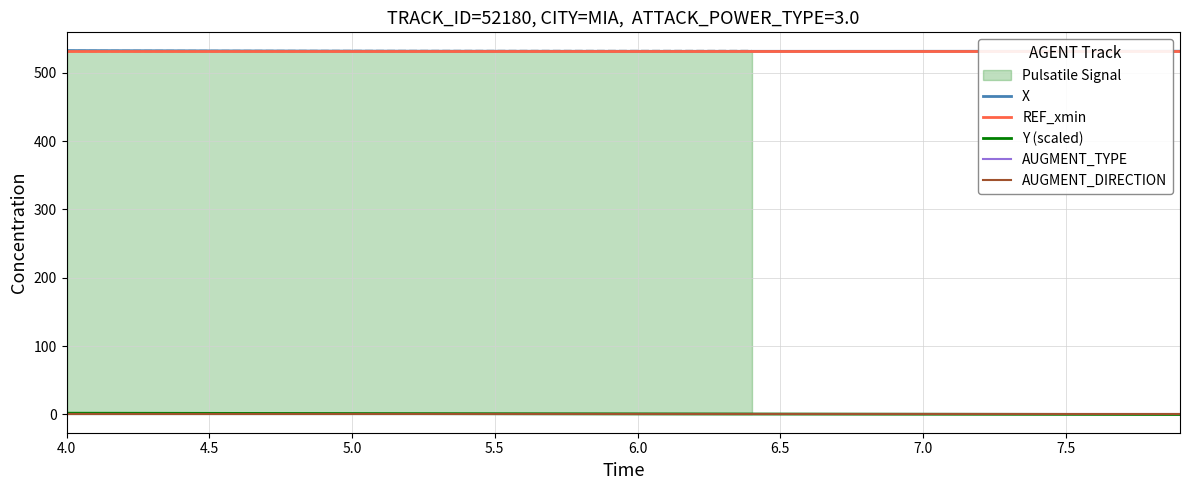

True or false: Y (scaled) and X intersect in this chart.

False